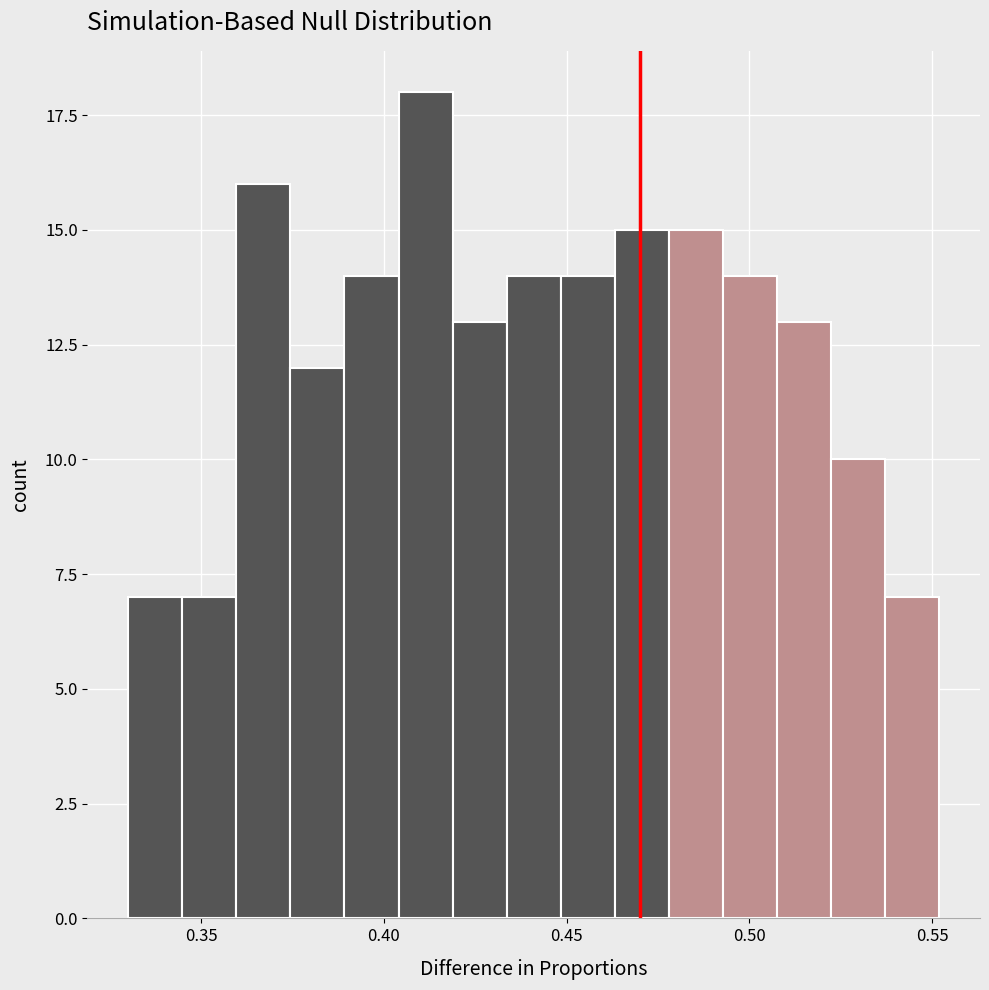

Around what value on the x-axis is the tallest bar? Give the approximate position of its centre, as read against the axis.

0.410